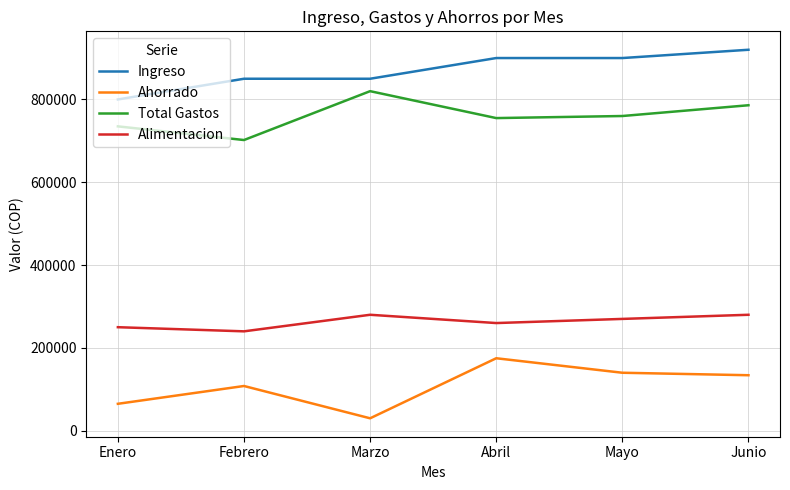

Reading right to left, transcribe all the data shown in this chart.

Ingreso: 920000	900000	900000	850000	850000	800000
Ahorrado: 134000	140000	175000	30000	108000	65000
Total Gastos: 786000	760000	755000	820000	702000	735000
Alimentacion: 280000	270000	260000	280000	240000	250000